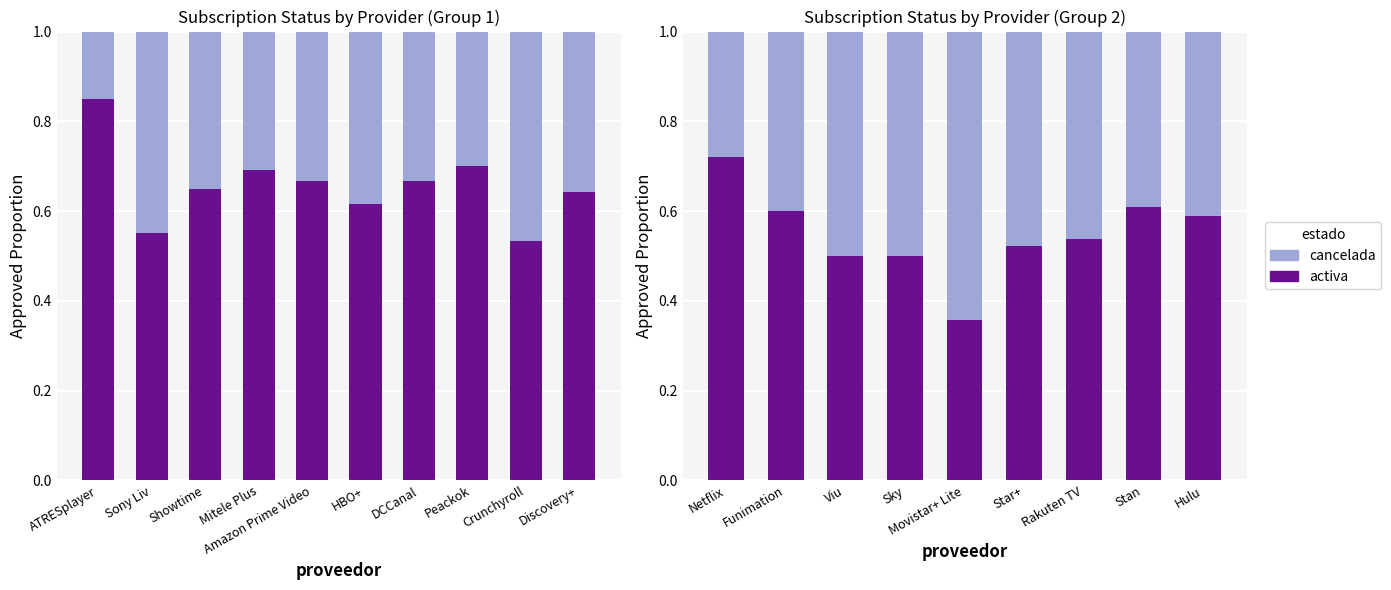

Which series has the widest spread of values?

cancelada